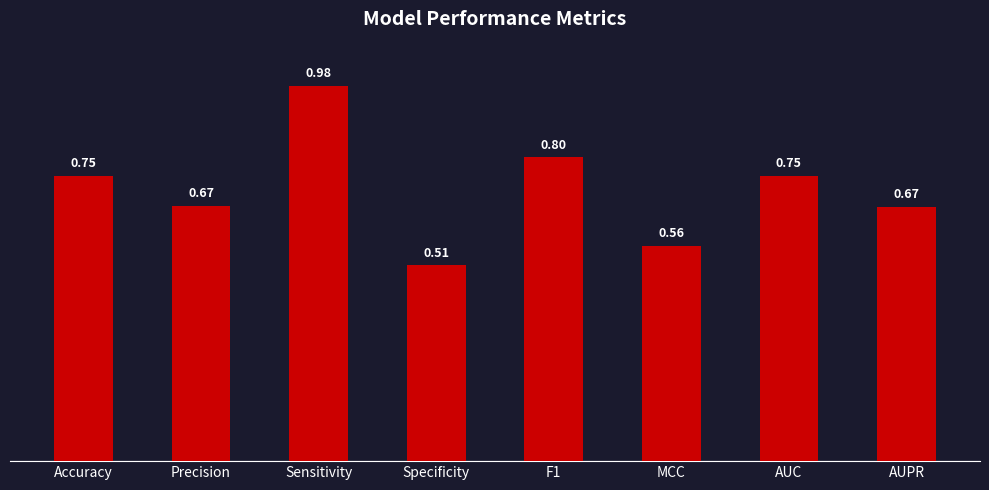

What is the difference between the second highest and minimum values?

0.3